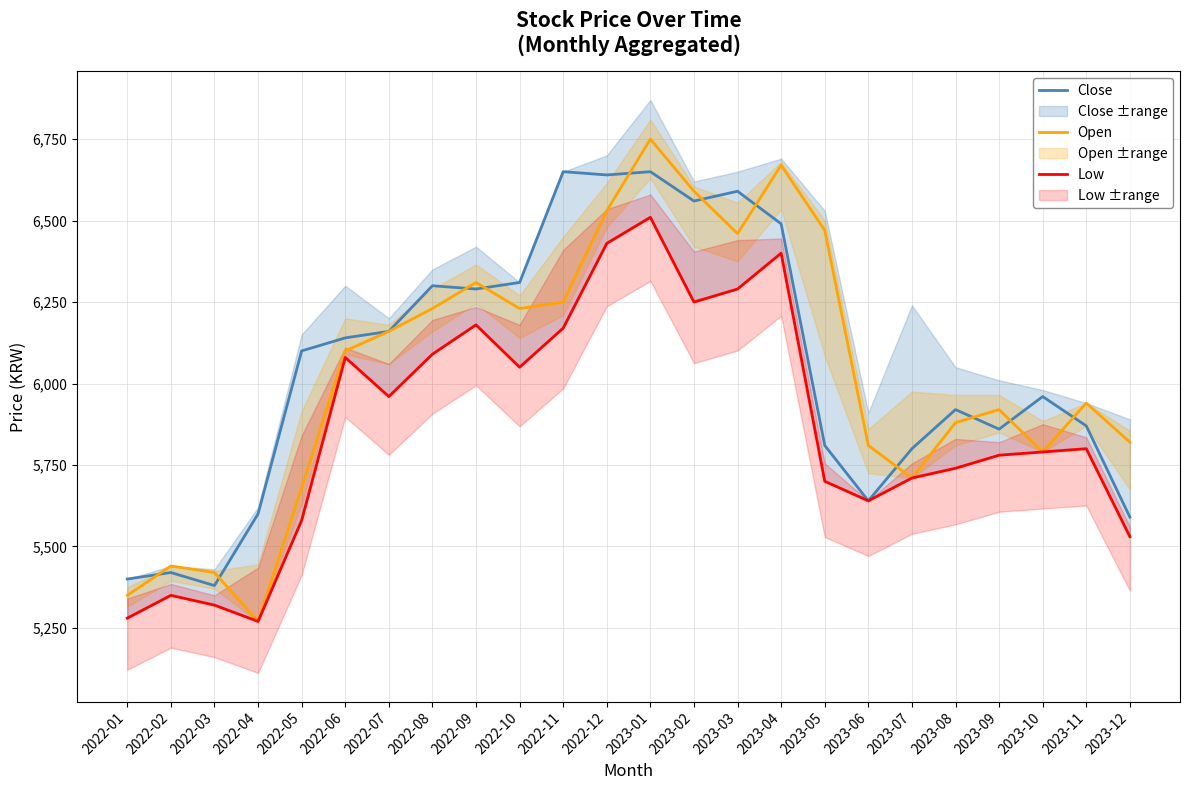

Which category has the highest value in the Open series?

2023-01